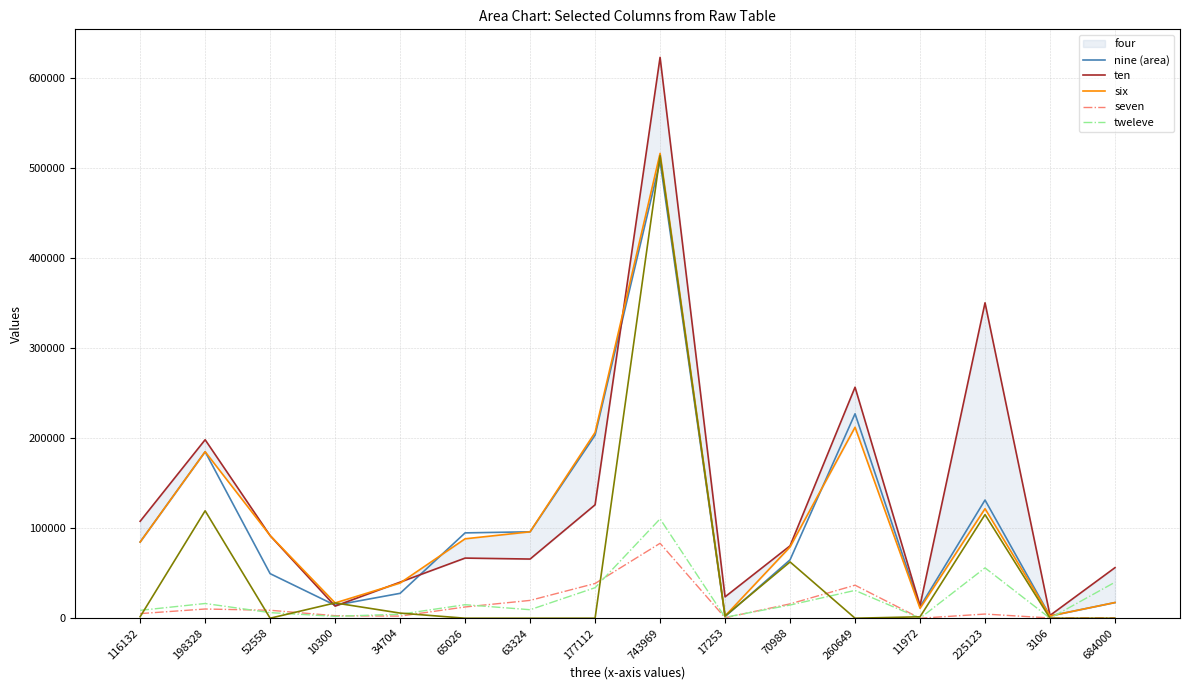

Which has a higher value, 684000 or 3106?

684000